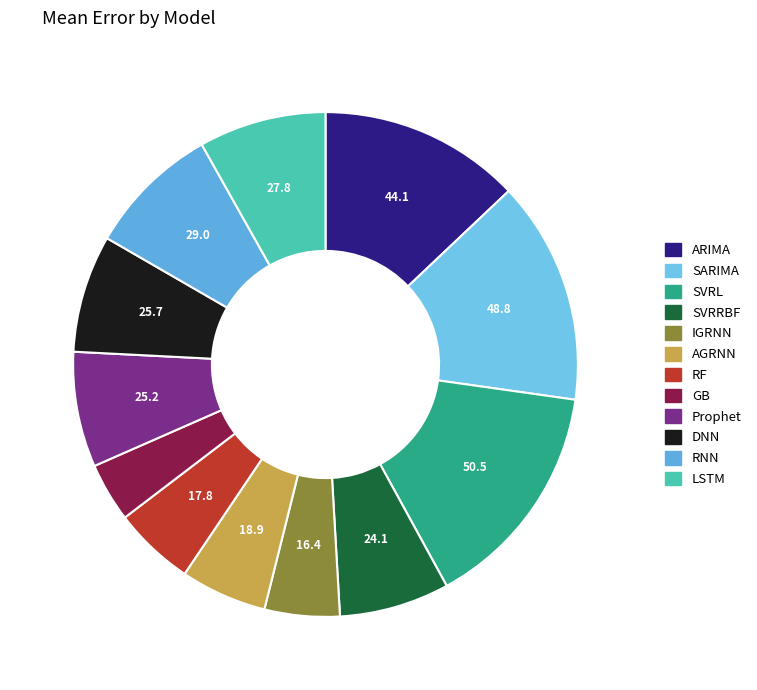

Is it true that DNN is 19% of the pie?

False